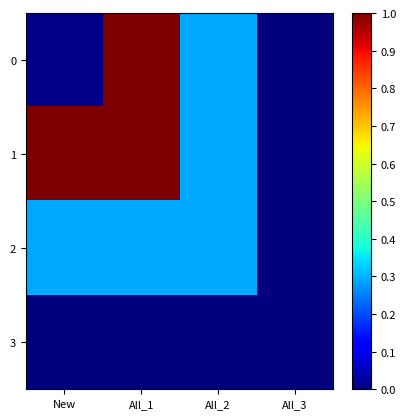

Reading left to right, extract all data points from this chart.

0: New=0.0	All_1=1.0	All_2=0.3	All_3=0.0
1: New=1.0	All_1=1.0	All_2=0.3	All_3=0.0
2: New=0.3	All_1=0.3	All_2=0.3	All_3=0.0
3: New=0.0	All_1=0.0	All_2=0.0	All_3=0.0